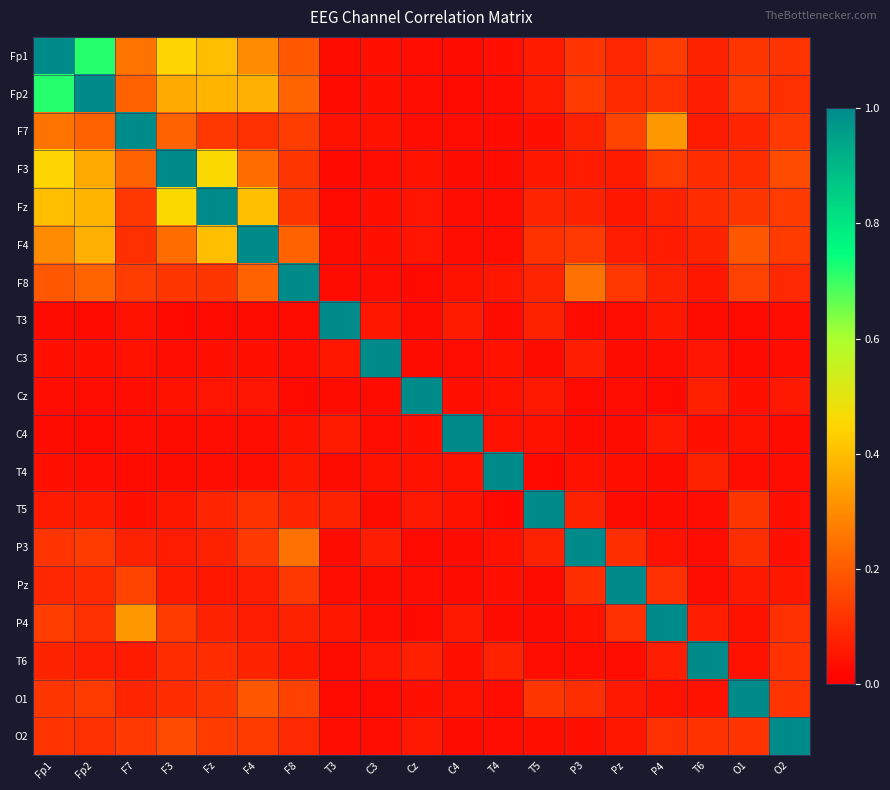

Reading left to right, transcribe all the data shown in this chart.

Fp1: Fp1=1.0	Fp2=0.7	F7=0.3	F3=0.4	Fz=0.4	F4=0.3	F8=0.2	T3=0.0	C3=0.0	Cz=0.0	C4=0.0	T4=0.0	T5=0.1	P3=0.1	Pz=0.1	P4=0.1	T6=0.1	O1=0.1	O2=0.1
Fp2: Fp1=0.7	Fp2=1.0	F7=0.2	F3=0.4	Fz=0.4	F4=0.4	F8=0.2	T3=0.0	C3=0.0	Cz=0.0	C4=0.0	T4=0.0	T5=0.1	P3=0.1	Pz=0.1	P4=0.1	T6=0.1	O1=0.1	O2=0.1
F7: Fp1=0.3	Fp2=0.2	F7=1.0	F3=0.2	Fz=0.1	F4=0.1	F8=0.1	T3=0.0	C3=0.0	Cz=0.0	C4=0.0	T4=0.0	T5=0.0	P3=0.1	Pz=0.1	P4=0.3	T6=0.1	O1=0.1	O2=0.1
F3: Fp1=0.4	Fp2=0.4	F7=0.2	F3=1.0	Fz=0.5	F4=0.2	F8=0.1	T3=0.0	C3=0.0	Cz=0.0	C4=0.0	T4=0.0	T5=0.1	P3=0.1	Pz=0.1	P4=0.1	T6=0.1	O1=0.1	O2=0.2
Fz: Fp1=0.4	Fp2=0.4	F7=0.1	F3=0.5	Fz=1.0	F4=0.4	F8=0.1	T3=0.0	C3=0.0	Cz=0.1	C4=0.0	T4=0.0	T5=0.1	P3=0.1	Pz=0.1	P4=0.1	T6=0.1	O1=0.1	O2=0.1
F4: Fp1=0.3	Fp2=0.4	F7=0.1	F3=0.2	Fz=0.4	F4=1.0	F8=0.2	T3=0.0	C3=0.0	Cz=0.0	C4=0.0	T4=0.0	T5=0.1	P3=0.1	Pz=0.1	P4=0.1	T6=0.1	O1=0.2	O2=0.1
F8: Fp1=0.2	Fp2=0.2	F7=0.1	F3=0.1	Fz=0.1	F4=0.2	F8=1.0	T3=0.0	C3=0.0	Cz=0.0	C4=0.0	T4=0.1	T5=0.1	P3=0.2	Pz=0.1	P4=0.1	T6=0.1	O1=0.1	O2=0.1
T3: Fp1=0.0	Fp2=0.0	F7=0.0	F3=0.0	Fz=0.0	F4=0.0	F8=0.0	T3=1.0	C3=0.1	Cz=0.0	C4=0.1	T4=0.0	T5=0.1	P3=0.0	Pz=0.0	P4=0.1	T6=0.0	O1=0.0	O2=0.0
C3: Fp1=0.0	Fp2=0.0	F7=0.0	F3=0.0	Fz=0.0	F4=0.0	F8=0.0	T3=0.1	C3=1.0	Cz=0.0	C4=0.0	T4=0.0	T5=0.0	P3=0.1	Pz=0.0	P4=0.0	T6=0.0	O1=0.0	O2=0.0
Cz: Fp1=0.0	Fp2=0.0	F7=0.0	F3=0.0	Fz=0.1	F4=0.0	F8=0.0	T3=0.0	C3=0.0	Cz=1.0	C4=0.0	T4=0.0	T5=0.1	P3=0.0	Pz=0.0	P4=0.0	T6=0.1	O1=0.0	O2=0.1
C4: Fp1=0.0	Fp2=0.0	F7=0.0	F3=0.0	Fz=0.0	F4=0.0	F8=0.0	T3=0.1	C3=0.0	Cz=0.0	C4=1.0	T4=0.0	T5=0.0	P3=0.0	Pz=0.0	P4=0.1	T6=0.0	O1=0.0	O2=0.0
T4: Fp1=0.0	Fp2=0.0	F7=0.0	F3=0.0	Fz=0.0	F4=0.0	F8=0.1	T3=0.0	C3=0.0	Cz=0.0	C4=0.0	T4=1.0	T5=0.0	P3=0.0	Pz=0.0	P4=0.0	T6=0.1	O1=0.0	O2=0.0
T5: Fp1=0.1	Fp2=0.1	F7=0.0	F3=0.1	Fz=0.1	F4=0.1	F8=0.1	T3=0.1	C3=0.0	Cz=0.1	C4=0.0	T4=0.0	T5=1.0	P3=0.1	Pz=0.0	P4=0.0	T6=0.0	O1=0.1	O2=0.0
P3: Fp1=0.1	Fp2=0.1	F7=0.1	F3=0.1	Fz=0.1	F4=0.1	F8=0.2	T3=0.0	C3=0.1	Cz=0.0	C4=0.0	T4=0.0	T5=0.1	P3=1.0	Pz=0.1	P4=0.0	T6=0.0	O1=0.1	O2=0.0
Pz: Fp1=0.1	Fp2=0.1	F7=0.1	F3=0.1	Fz=0.1	F4=0.1	F8=0.1	T3=0.0	C3=0.0	Cz=0.0	C4=0.0	T4=0.0	T5=0.0	P3=0.1	Pz=1.0	P4=0.1	T6=0.0	O1=0.1	O2=0.1
P4: Fp1=0.1	Fp2=0.1	F7=0.3	F3=0.1	Fz=0.1	F4=0.1	F8=0.1	T3=0.1	C3=0.0	Cz=0.0	C4=0.1	T4=0.0	T5=0.0	P3=0.0	Pz=0.1	P4=1.0	T6=0.1	O1=0.0	O2=0.1
T6: Fp1=0.1	Fp2=0.1	F7=0.1	F3=0.1	Fz=0.1	F4=0.1	F8=0.1	T3=0.0	C3=0.0	Cz=0.1	C4=0.0	T4=0.1	T5=0.0	P3=0.0	Pz=0.0	P4=0.1	T6=1.0	O1=0.0	O2=0.1
O1: Fp1=0.1	Fp2=0.1	F7=0.1	F3=0.1	Fz=0.1	F4=0.2	F8=0.1	T3=0.0	C3=0.0	Cz=0.0	C4=0.0	T4=0.0	T5=0.1	P3=0.1	Pz=0.1	P4=0.0	T6=0.0	O1=1.0	O2=0.1
O2: Fp1=0.1	Fp2=0.1	F7=0.1	F3=0.2	Fz=0.1	F4=0.1	F8=0.1	T3=0.0	C3=0.0	Cz=0.1	C4=0.0	T4=0.0	T5=0.0	P3=0.0	Pz=0.1	P4=0.1	T6=0.1	O1=0.1	O2=1.0